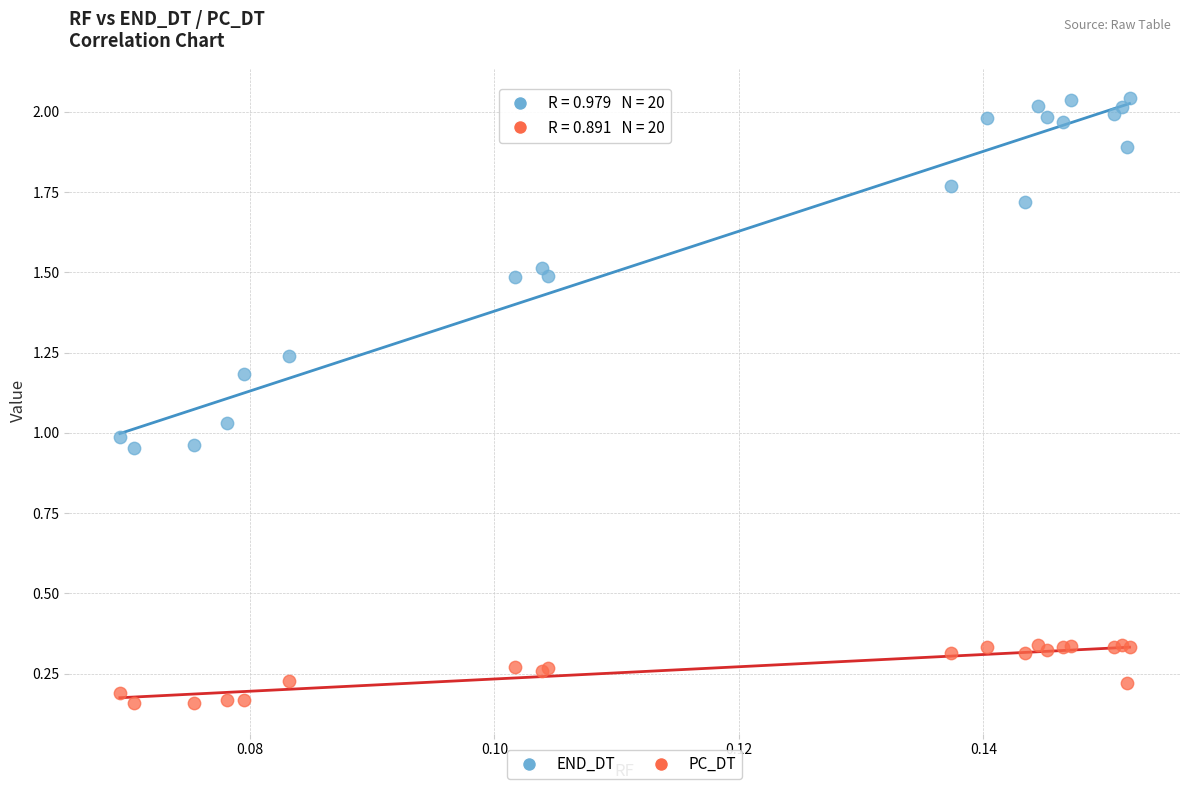

Which series reaches the minimum Y coordinate?

PC_DT